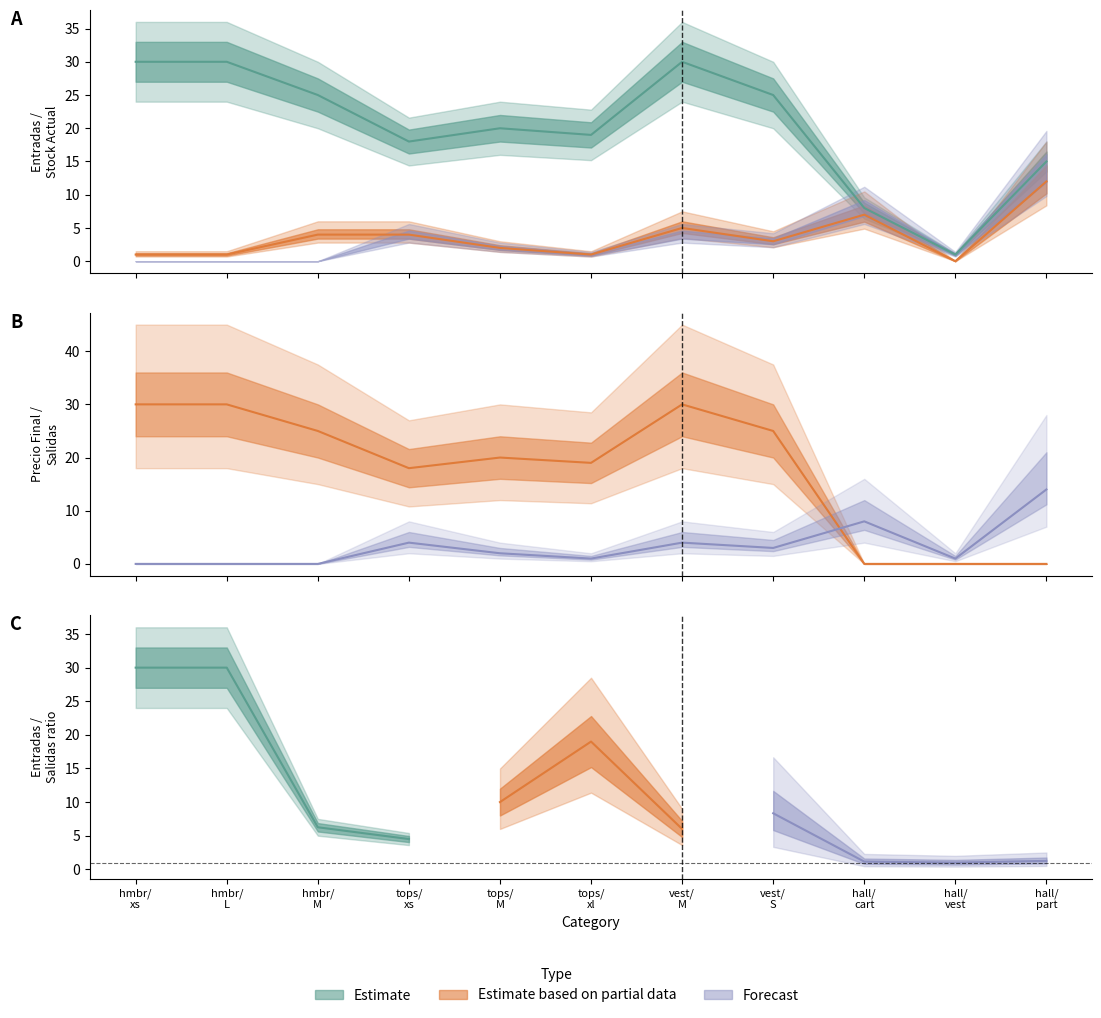

What is the value of the Entradas point at the 7th from the left?

30